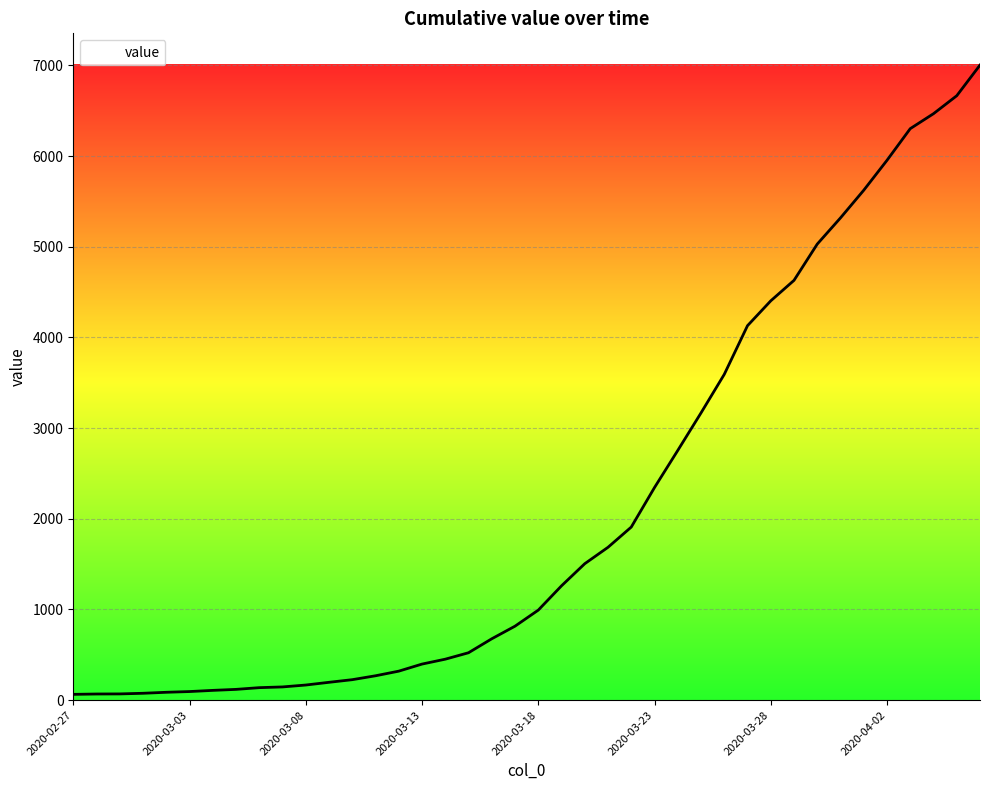

What is the maximum value shown in the chart?

7004